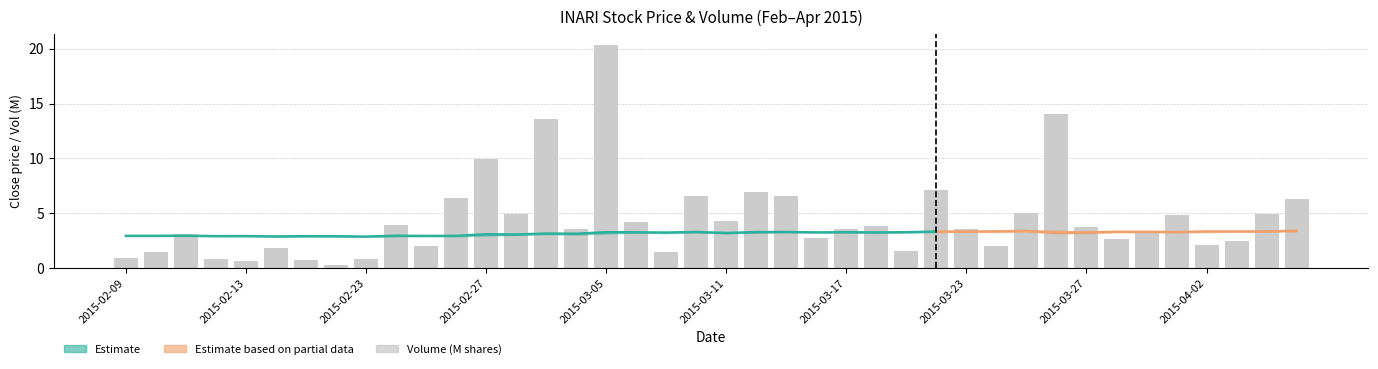

Reading right to left, extract all data points from this chart.

6.3	4.9	2.4	2.1	4.9	3.3	2.6	3.7	14.0	5.0	2.0	3.6	7.1	1.6	3.8	3.5	2.7	6.5	7.0	4.3	6.5	1.4	4.2	20.3	3.6	13.6	4.9	10.0	6.4	2.0	3.9	0.8	0.3	0.7	1.8	0.6	0.8	3.1	1.5	0.9